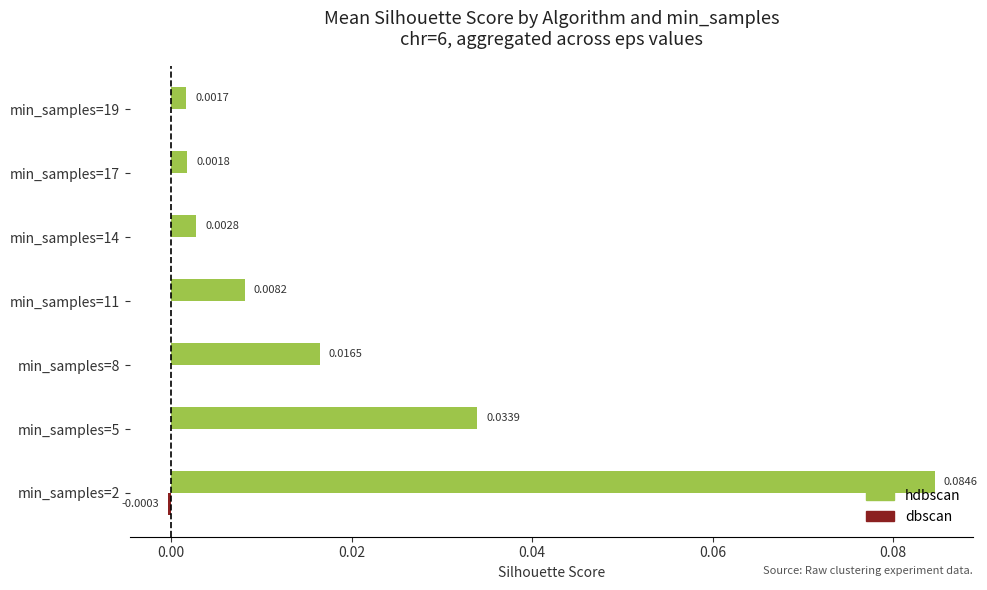

At which category is the sum across all series the highest?

min_samples=2